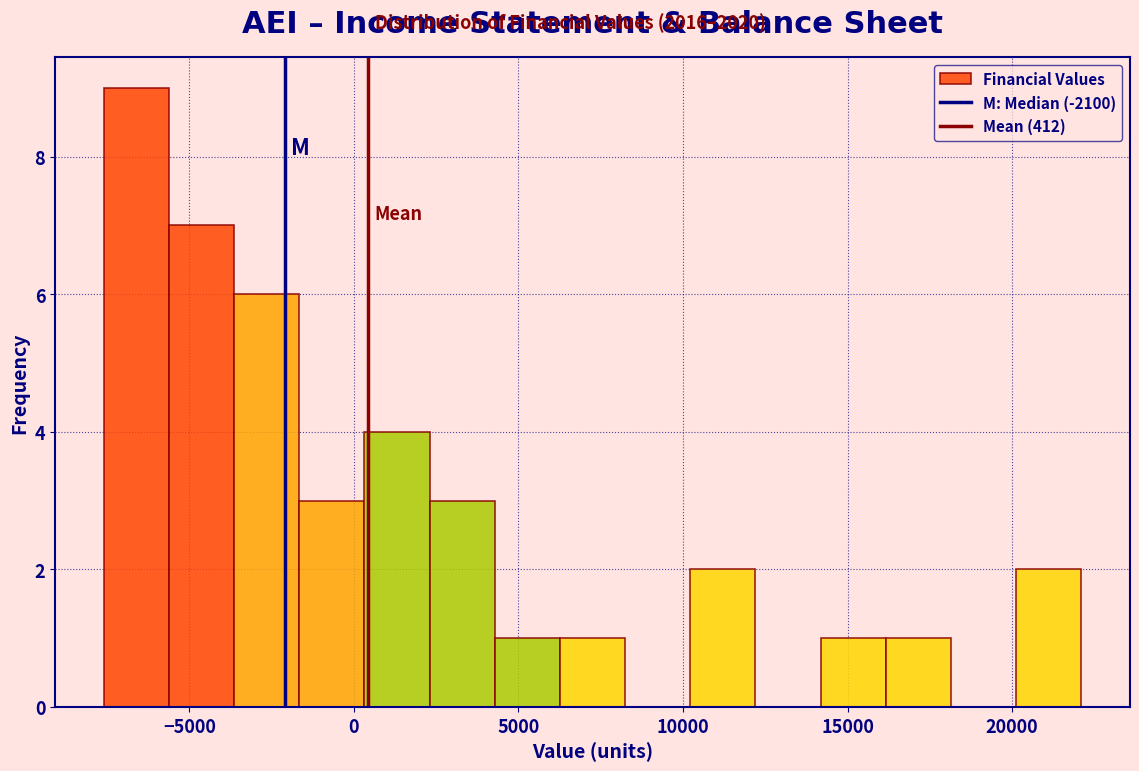

Read against the x-axis, roughly where is the centre of the tallest bar?

-6500